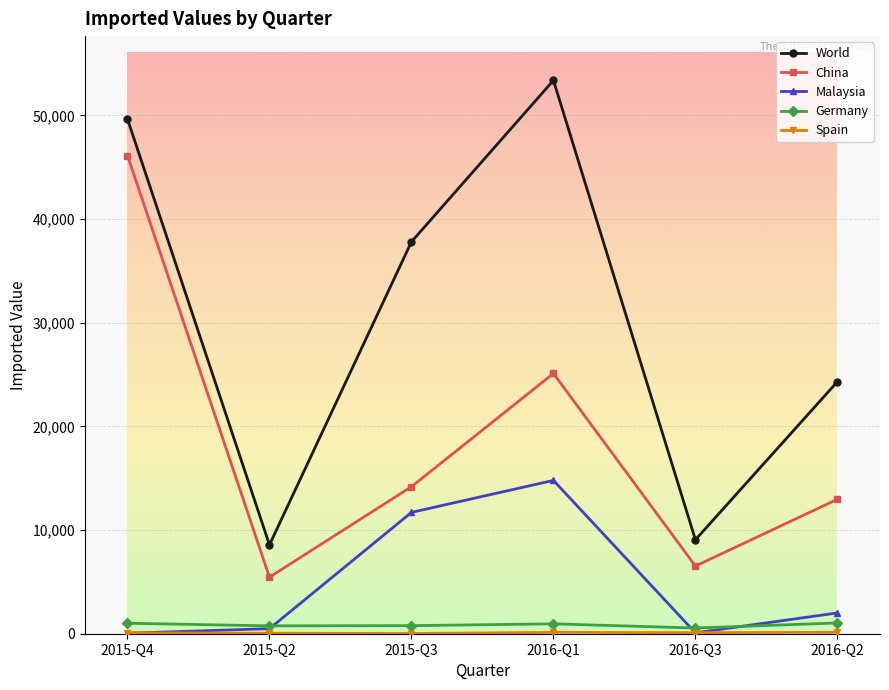

In World, how many points are lower than both neighbors (excluding endpoints)?

2